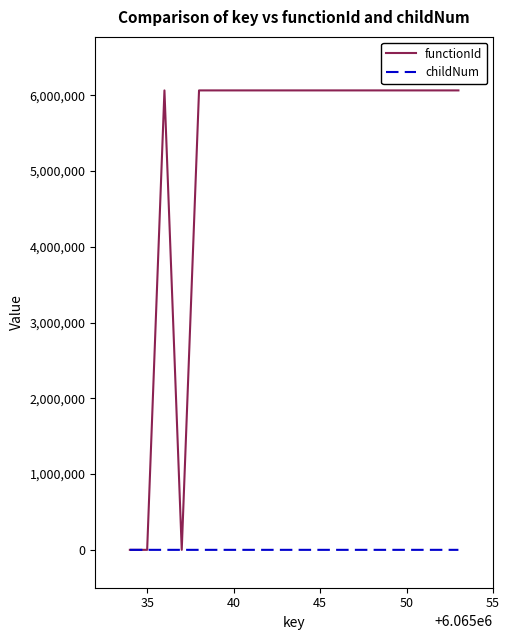

Rank the series by their average value, from highest to lowest.

functionId, childNum